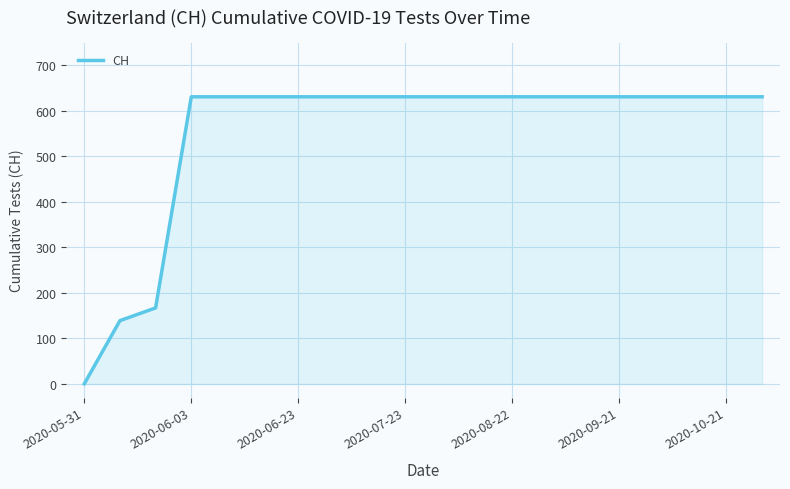

What is the greatest value displayed?

631